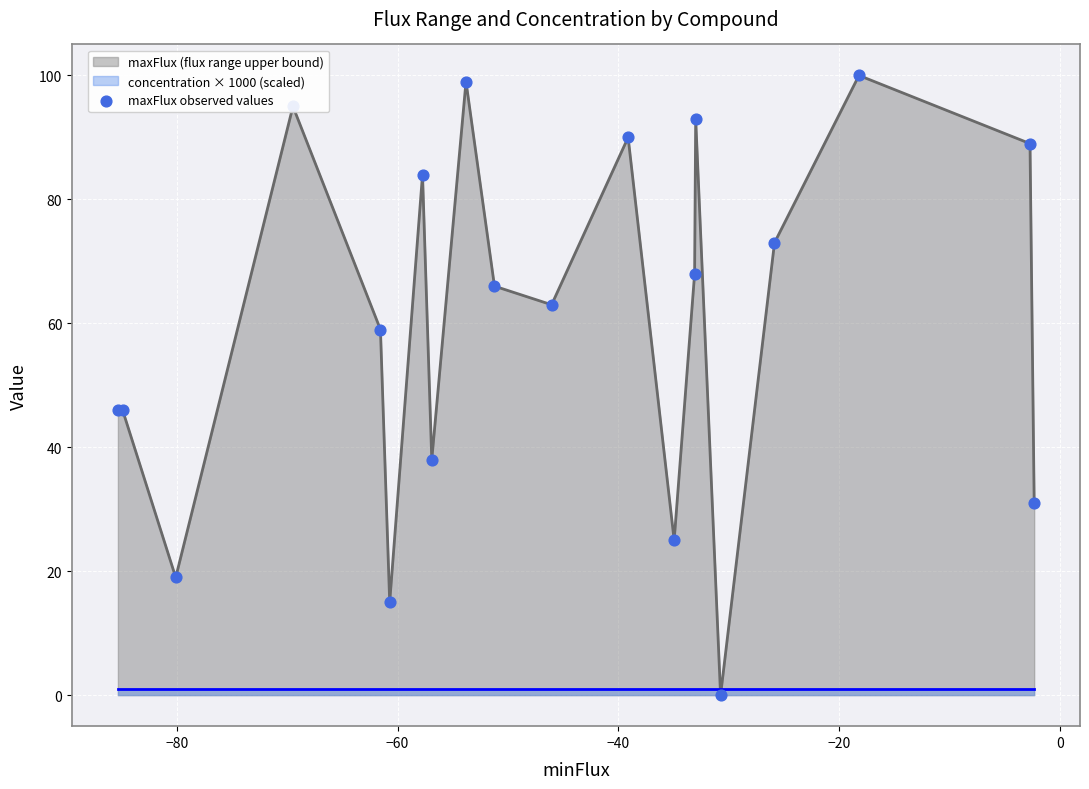

What is the maximum value for maxFlux (flux range upper bound)?

100